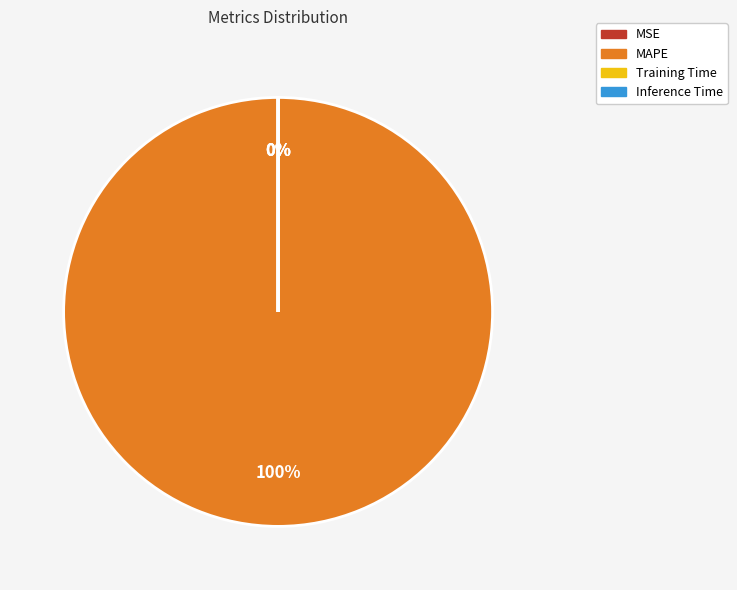

Rank the categories by value from lowest to highest.

Inference Time, Training Time, MSE, MAPE